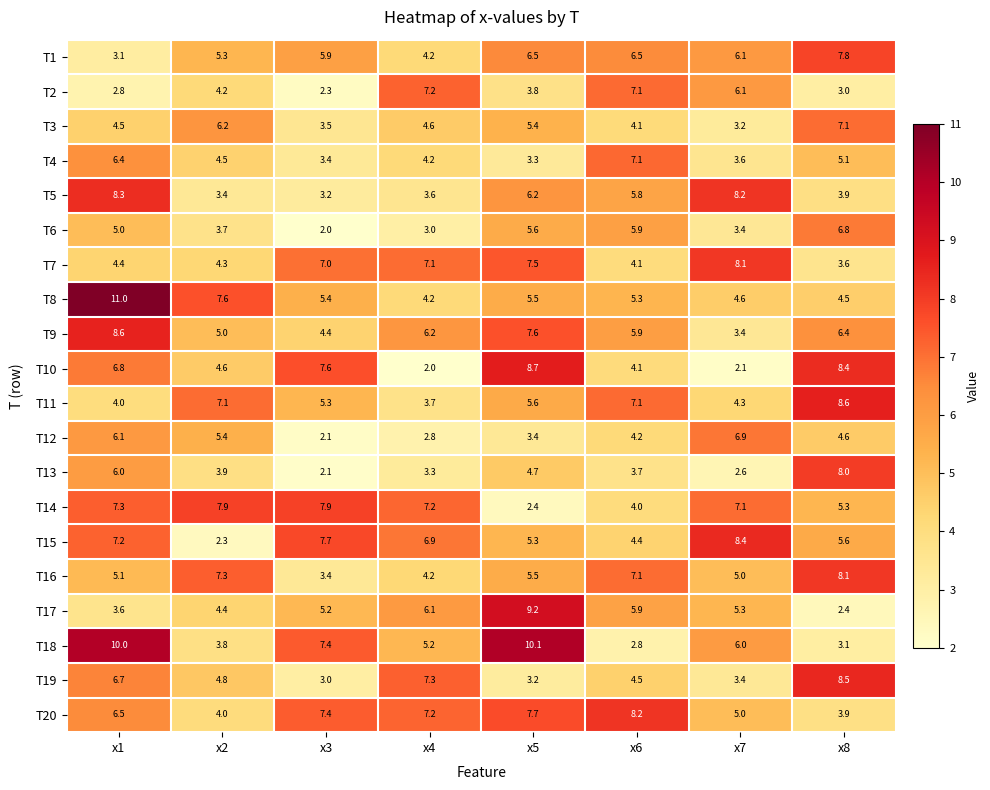

At which label does T13 first exceed 3?

x1